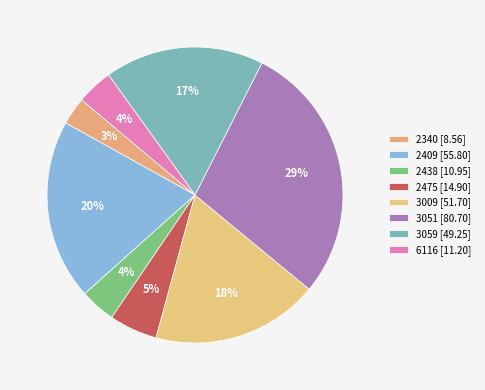

What is the change in value from 2409 to 3009?

-4.1